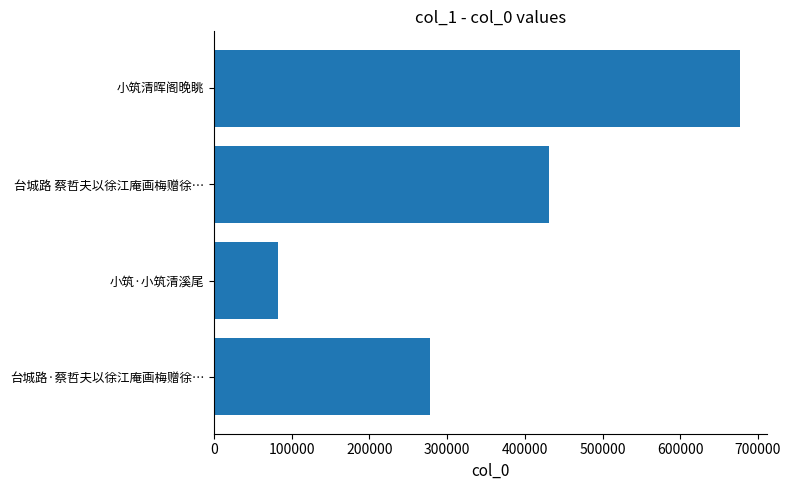

Rank the categories by value from lowest to highest.

小筑·小筑清溪尾, 台城路·蔡哲夫以徐江庵画梅赠徐…, 台城路 蔡哲夫以徐江庵画梅赠徐…, 小筑清晖阁晚眺